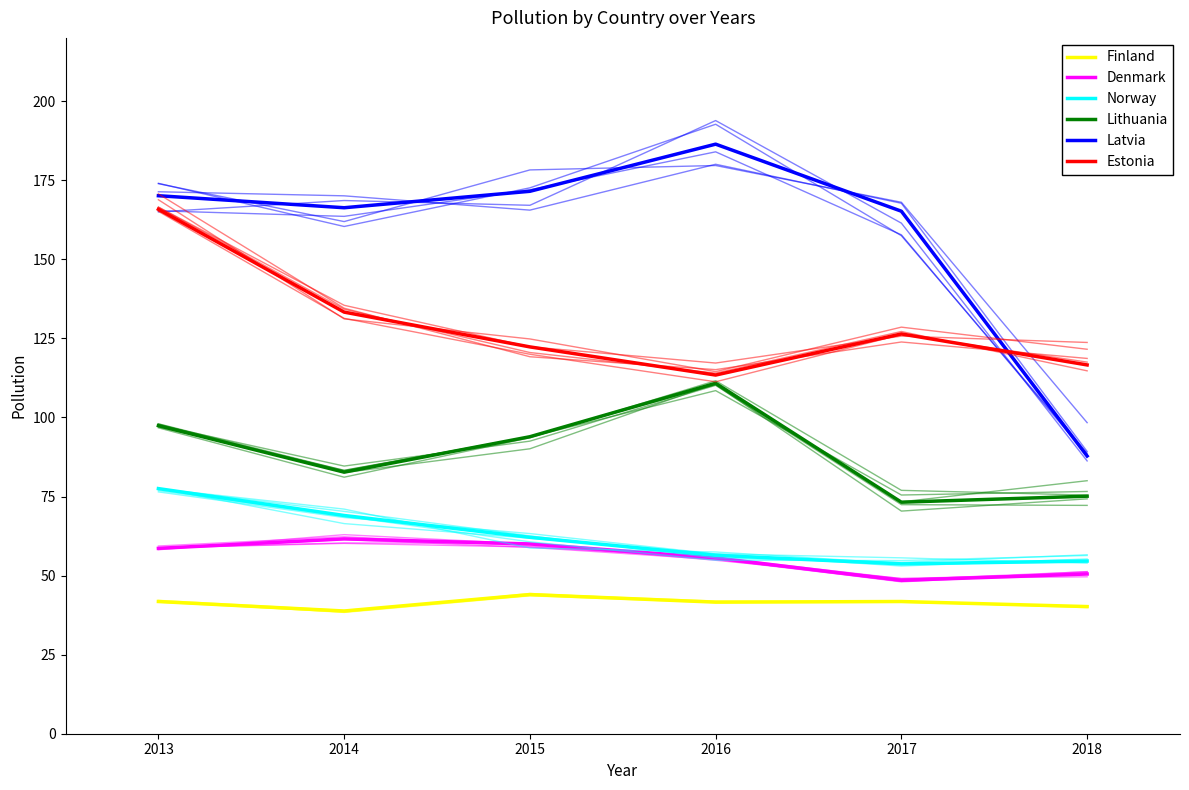

Does the chart have visible grid lines?

No